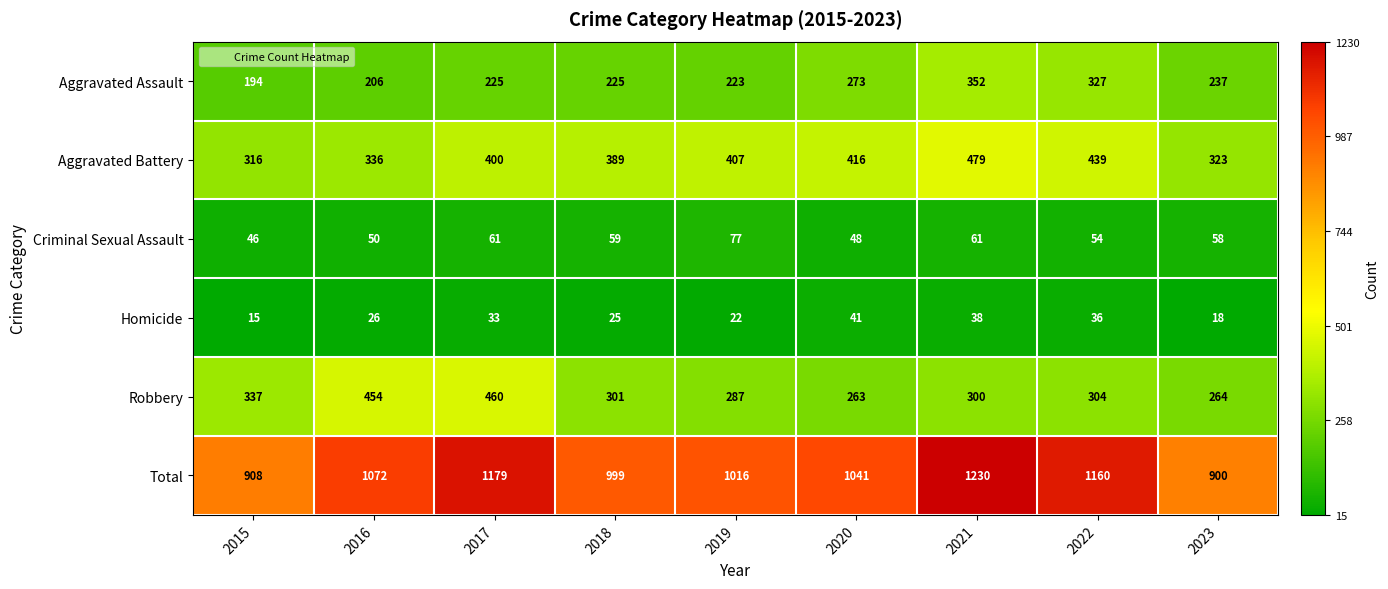

At which label is Aggravated Assault closest to 273?

2020